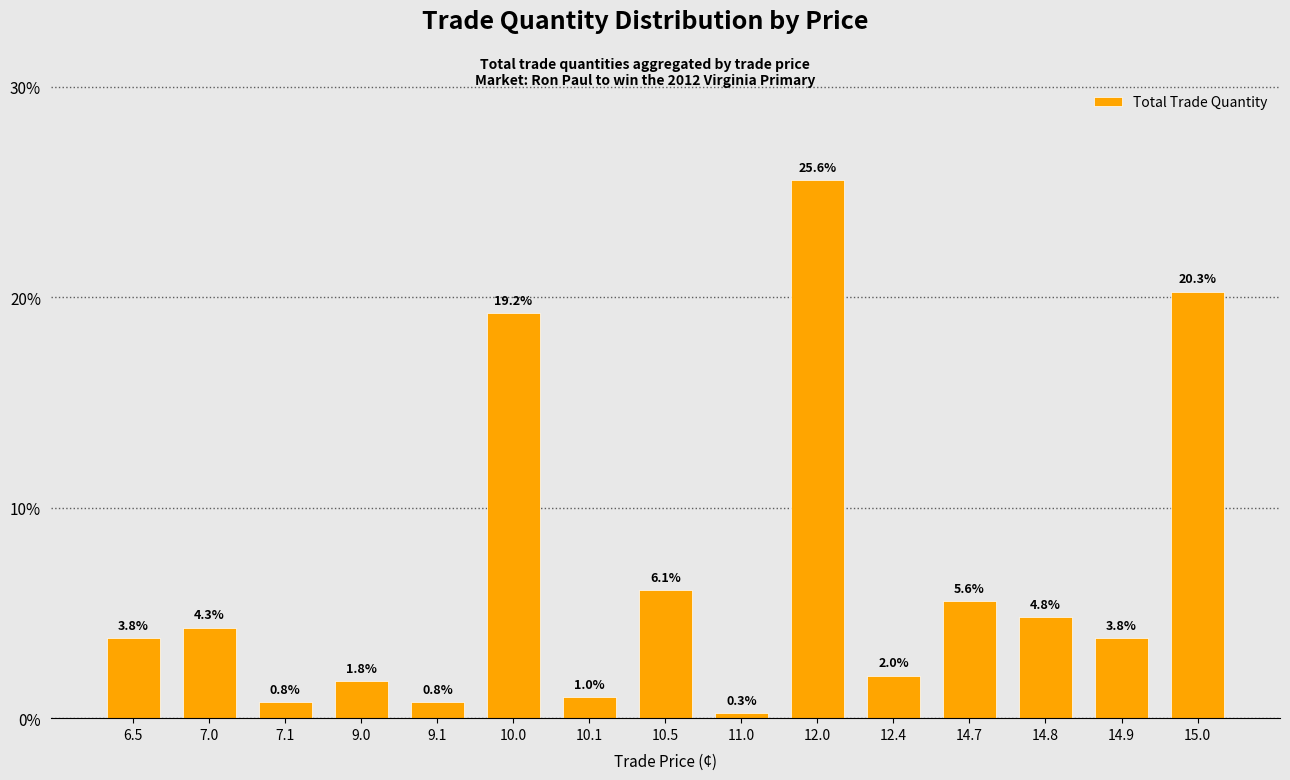

What is the difference between the maximum and minimum values?

25.3